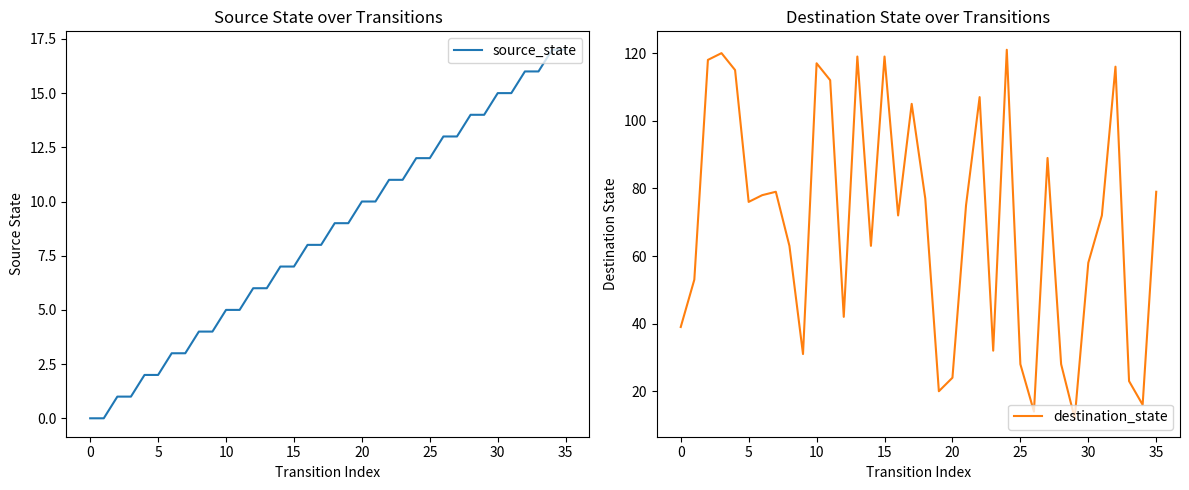

What is the maximum value for source_state?

17